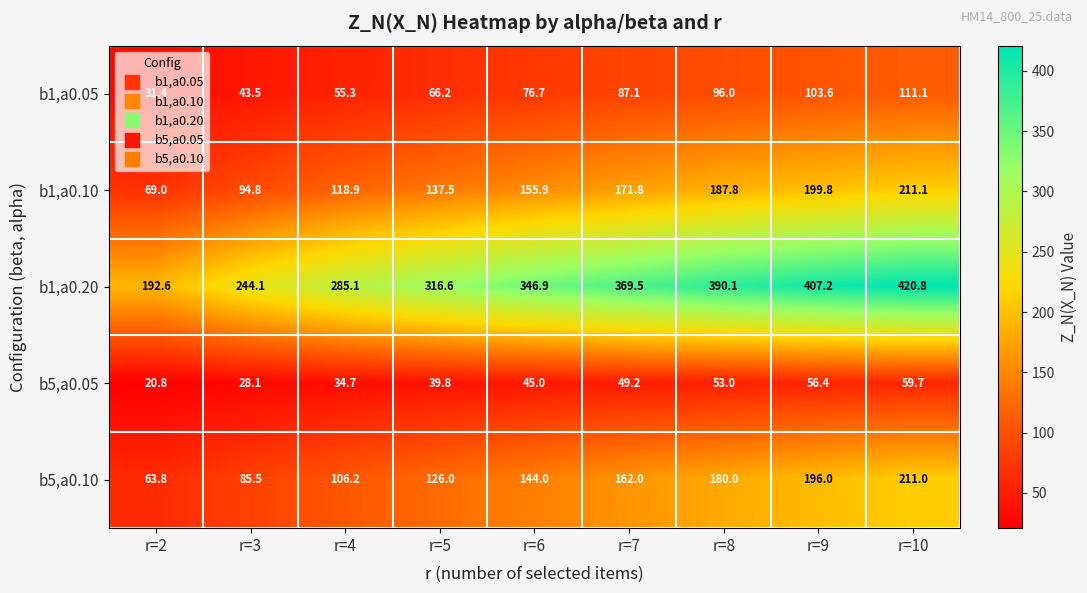

Which series changed the most between r=2 and r=4?

b1,a0.20